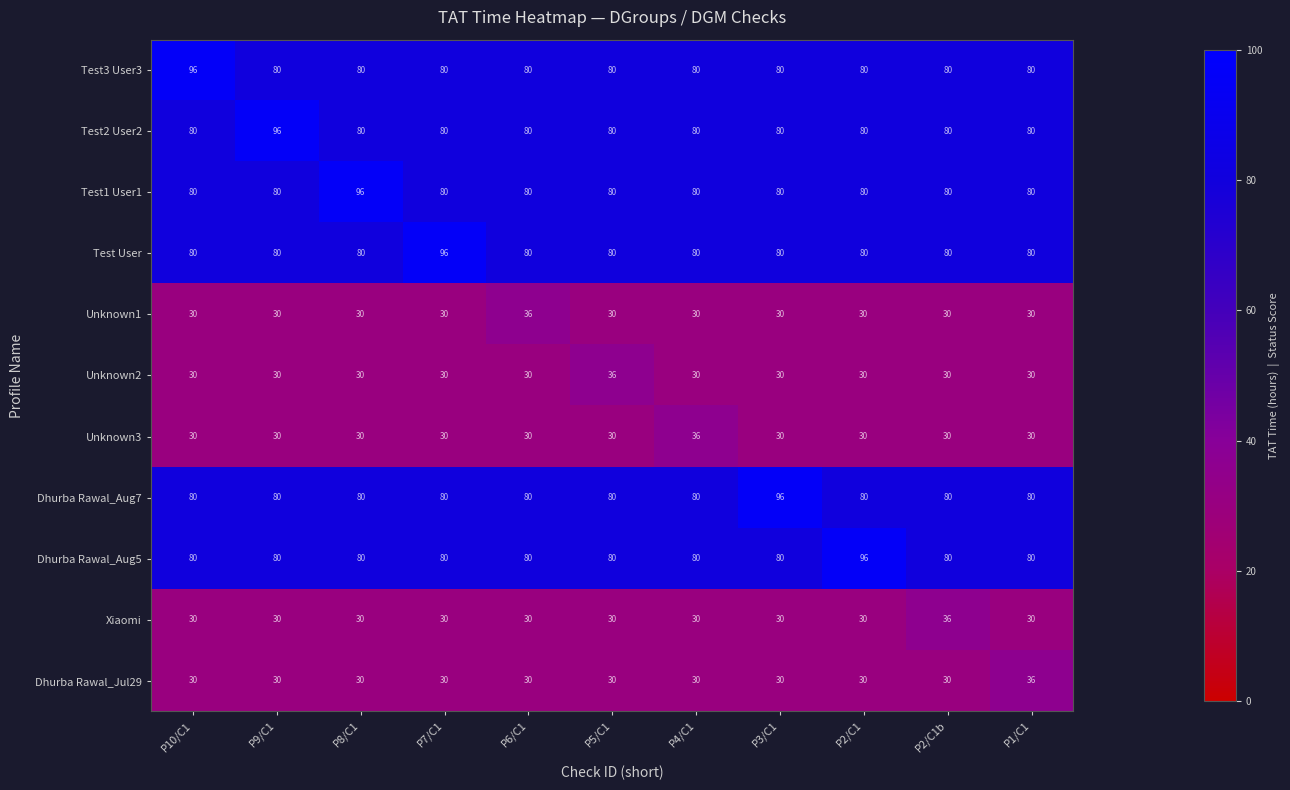

What is the total value across all series at P5/C1?

636